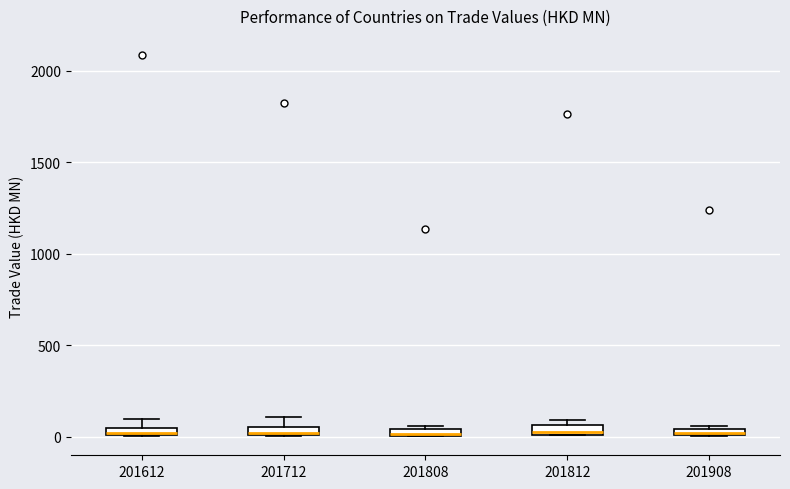

Where is the lower edge of the box at x = 201808 on the y-axis? The values are not printed on the chart, so give them approximately, as read against the axis.

0